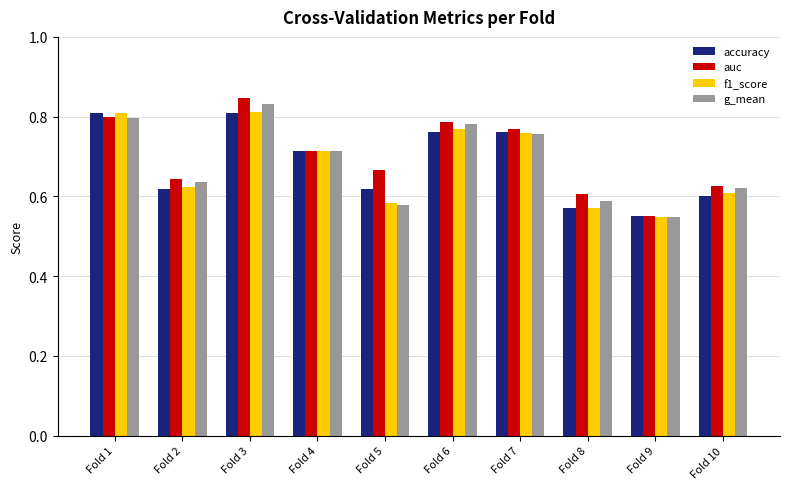

How many distinct data groups are displayed?

4